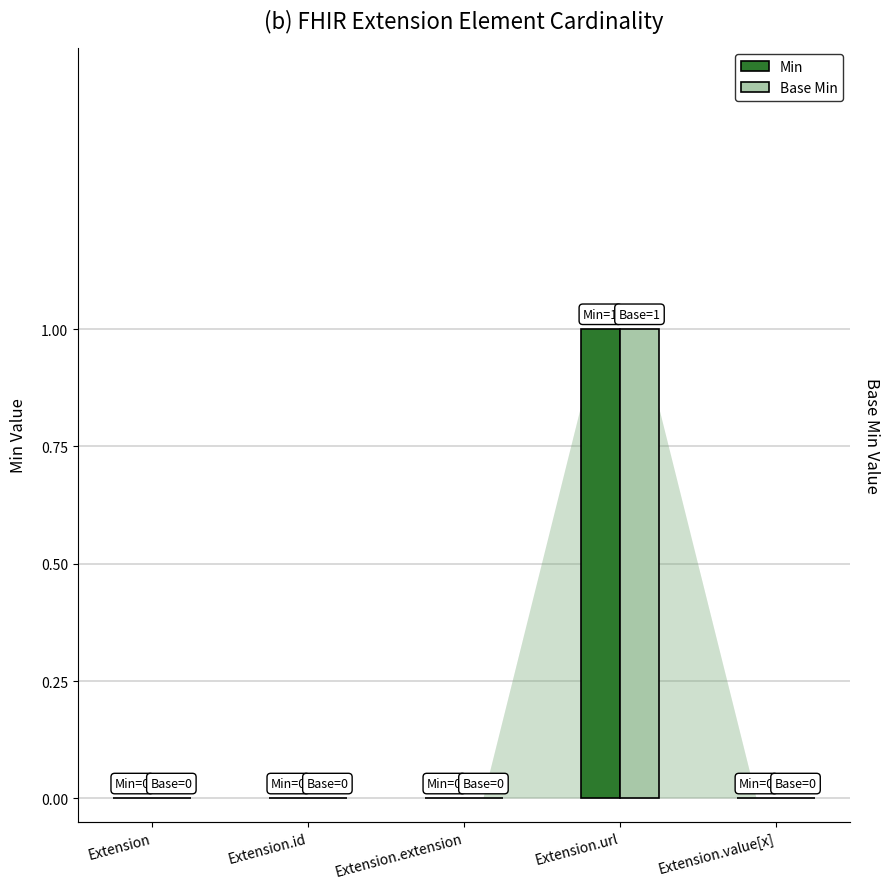

Which series has the largest total across all categories?

Min